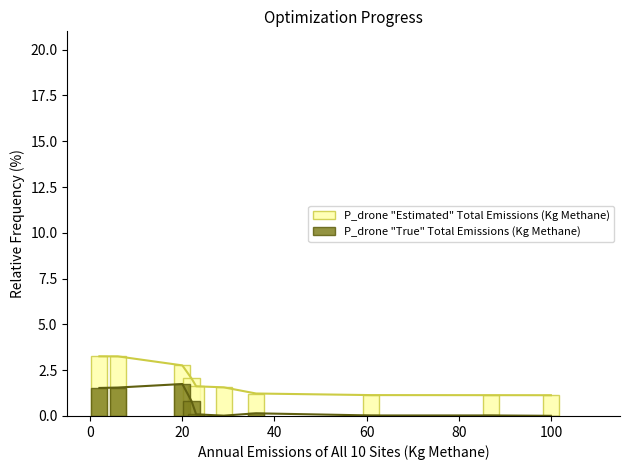

Is the value of P_drone "Estimated" Total Emissions (Kg Methane) at 7 greater than the value of P_drone "True" Total Emissions (Kg Methane) at 7?

Yes